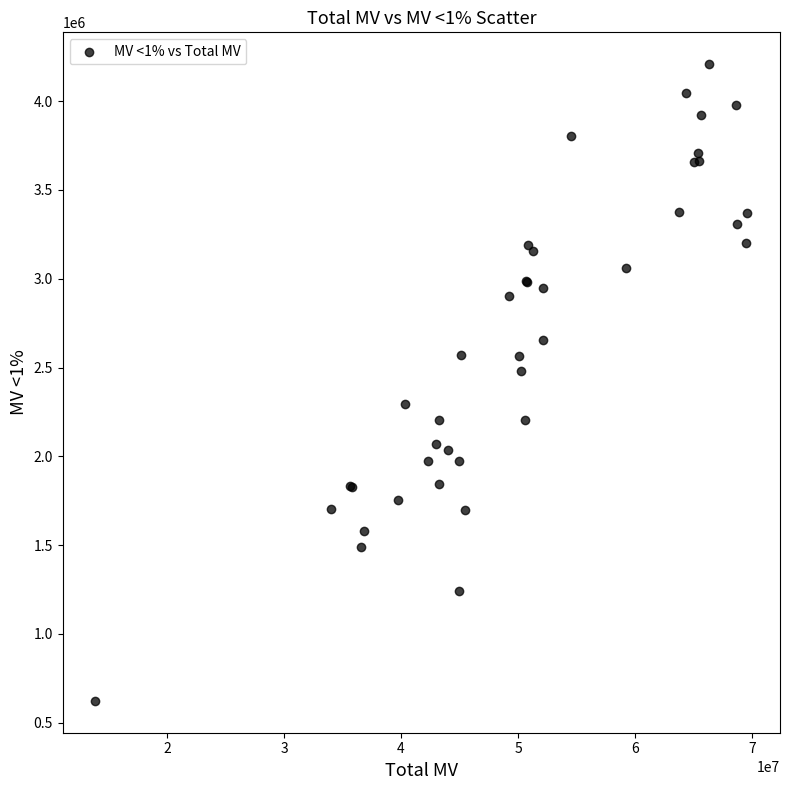

What Y value in the scatter plot is closest to 2415555?

2481696.6